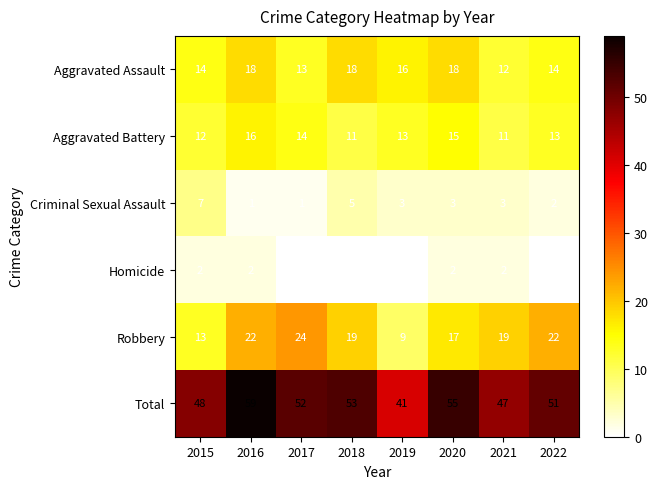

Rank the series at 2022 from lowest to highest value.

Homicide, Criminal Sexual Assault, Aggravated Battery, Aggravated Assault, Robbery, Total